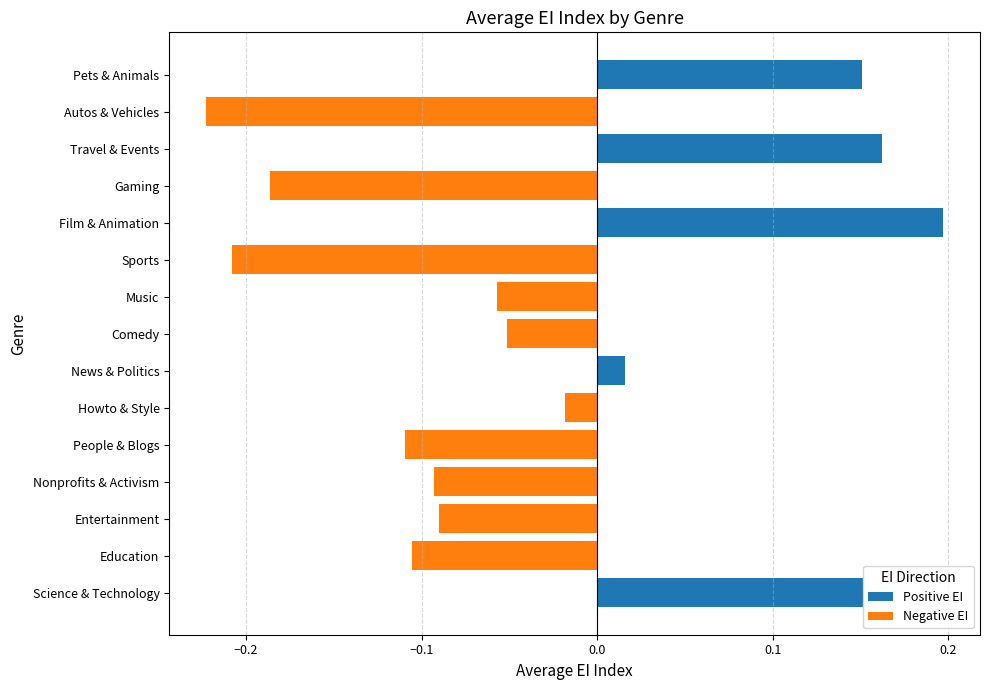

How many distinct data groups are displayed?

1